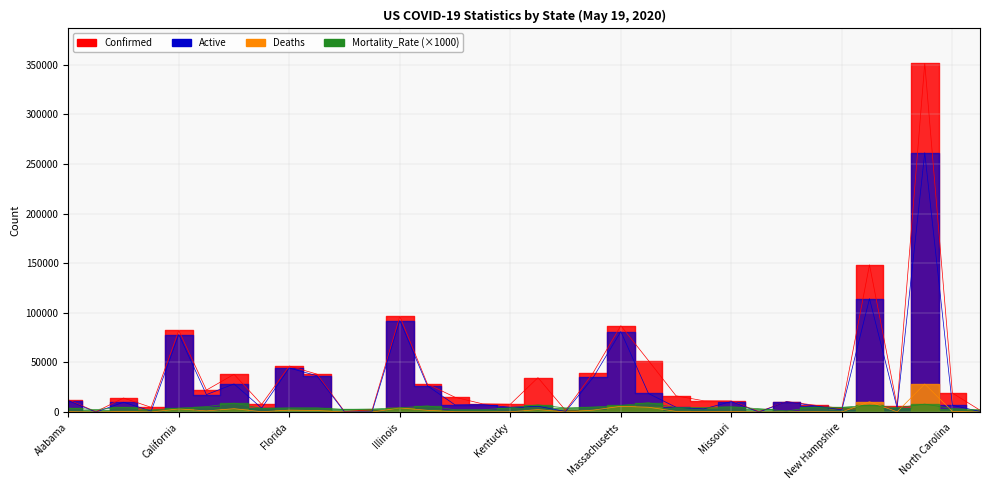

What is the minimum value shown in the chart?

10.0